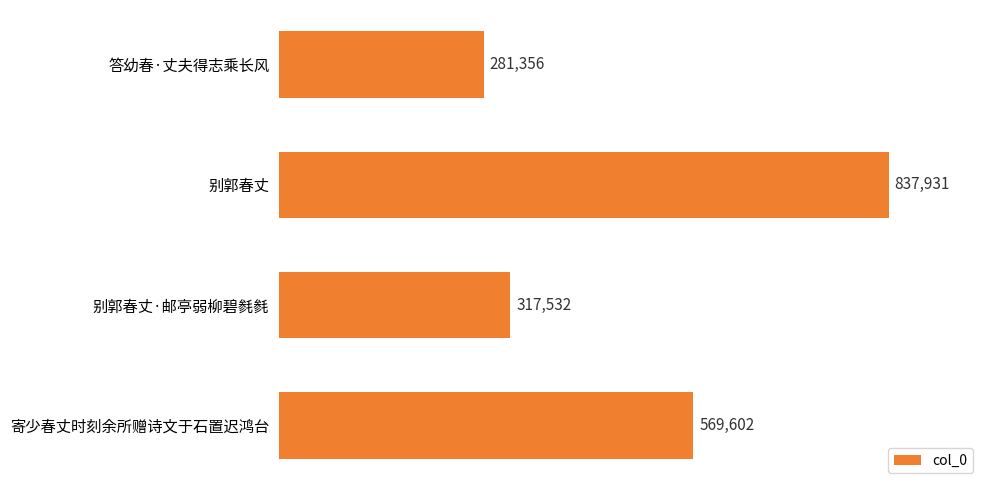

Rank the categories by value from highest to lowest.

别郭春丈, 寄少春丈时刻余所赠诗文于石置迟鸿台, 别郭春丈·邮亭弱柳碧毵毵, 答幼春·丈夫得志乘长风